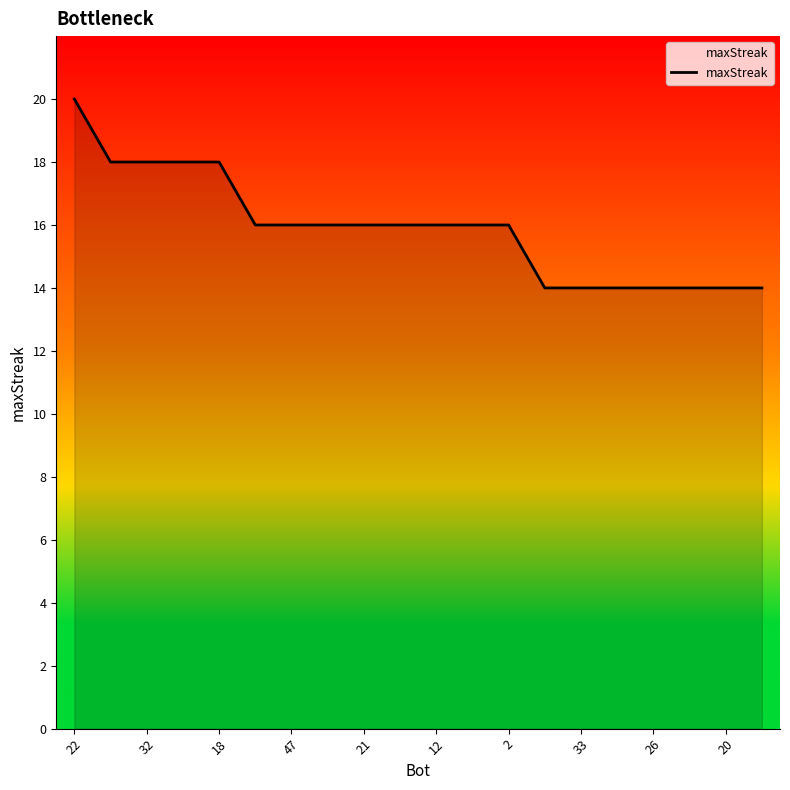

What is the difference between the maximum and minimum values?

6